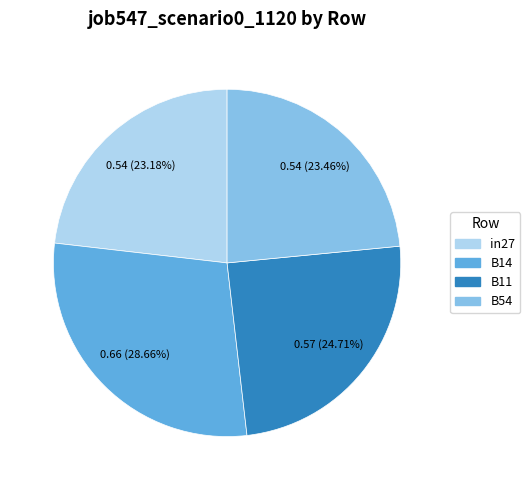

Is it true that B14 is 14% of the pie?

False